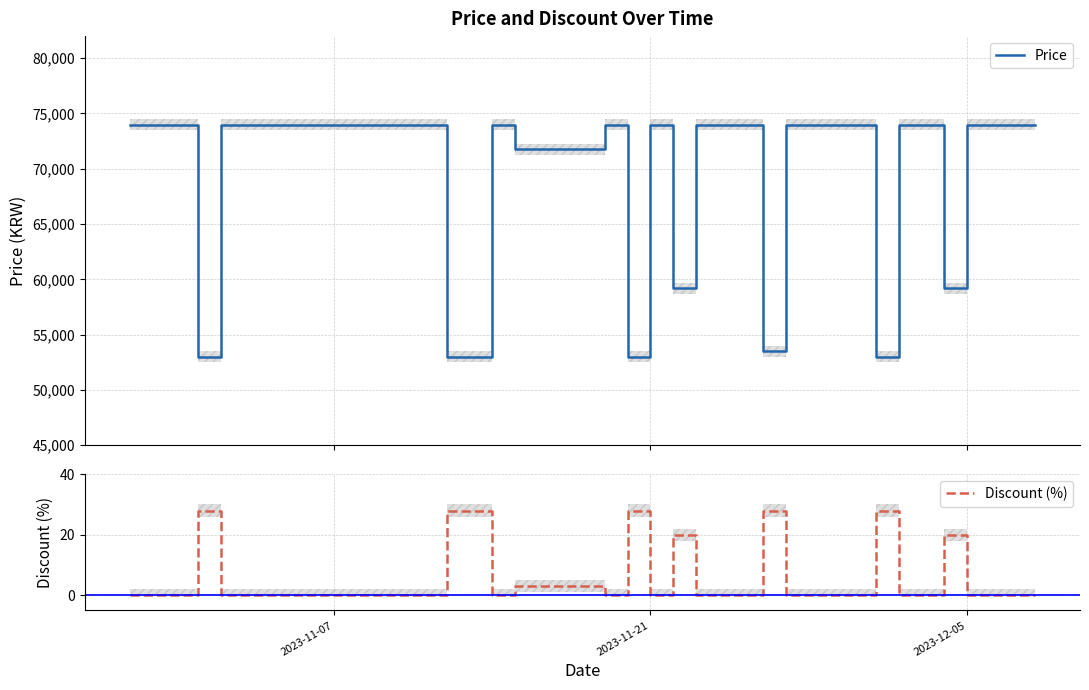

What is the maximum value for Discount (%)?

28